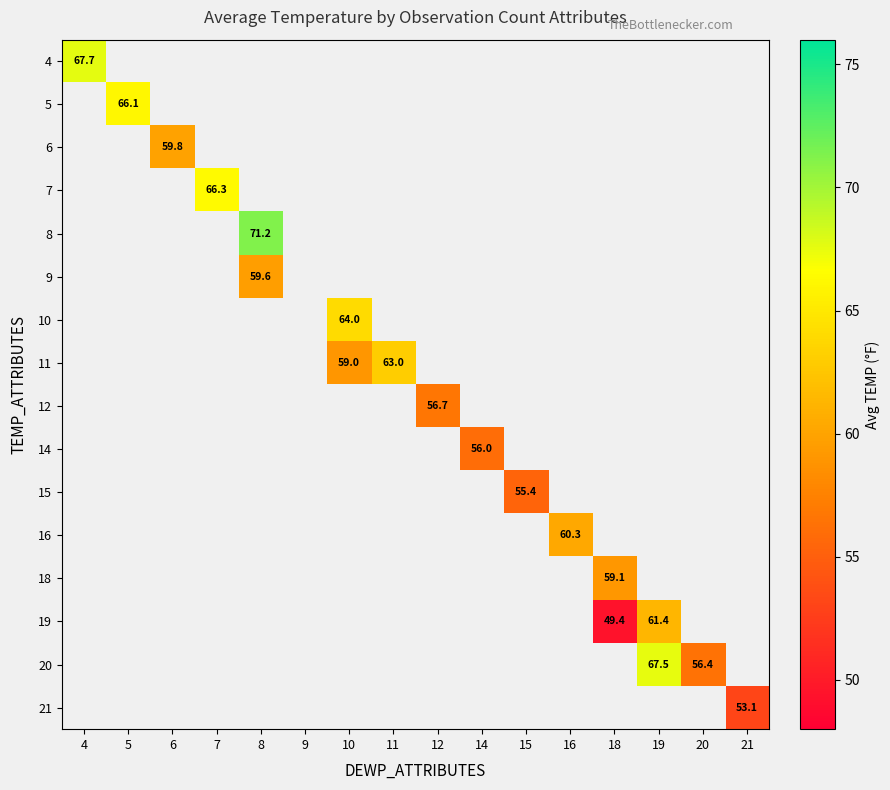

How many values in 11 are above zero?

2